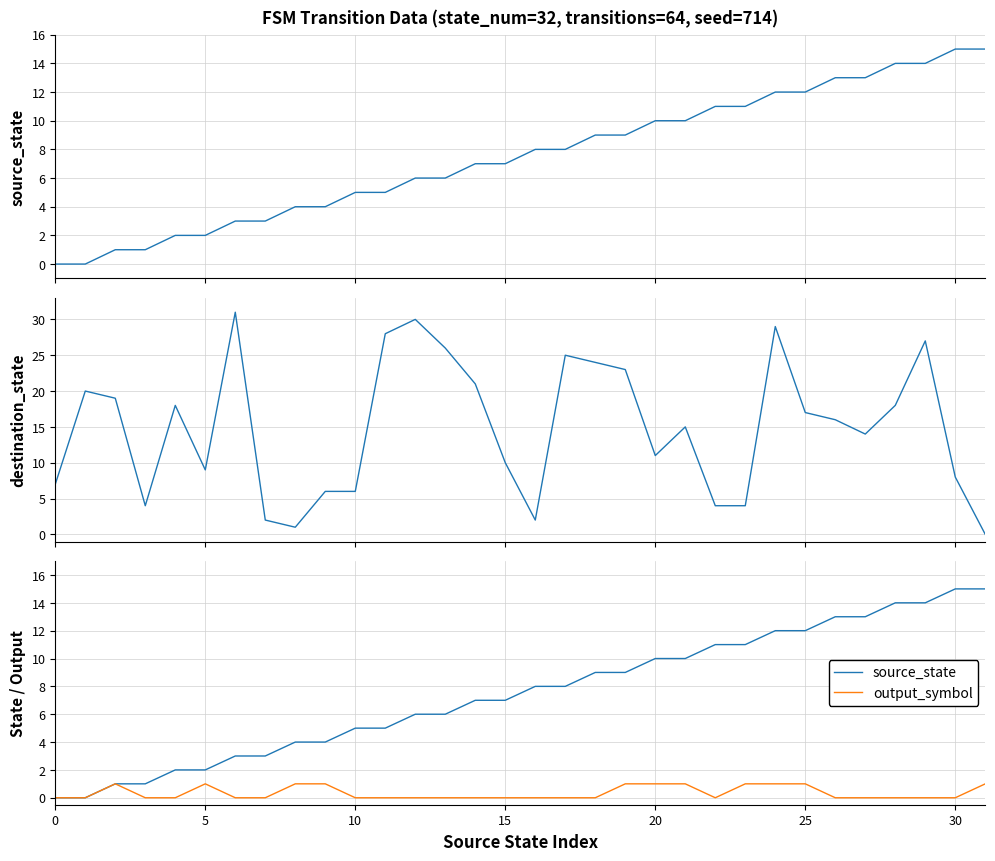

How many intersections are there between destination_state and output_symbol?

1